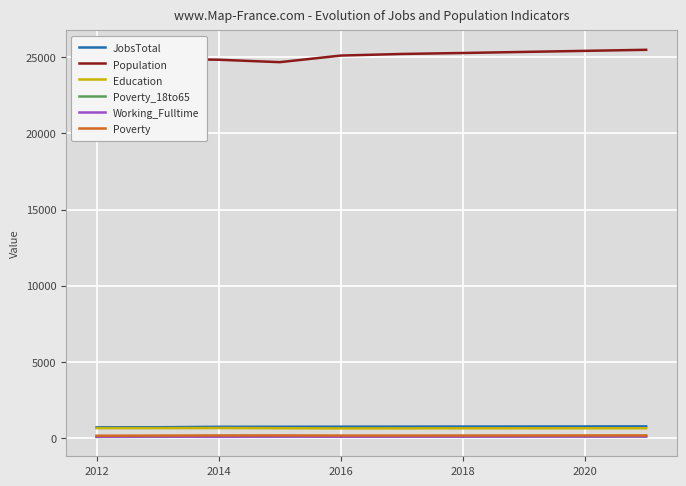

Which series has the largest range (max minus min)?

Population